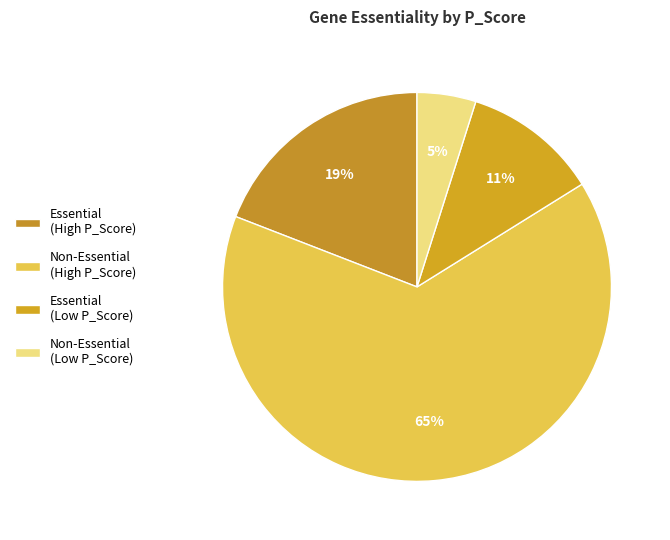

Which slice is the largest?

Non-Essential (High P_Score)